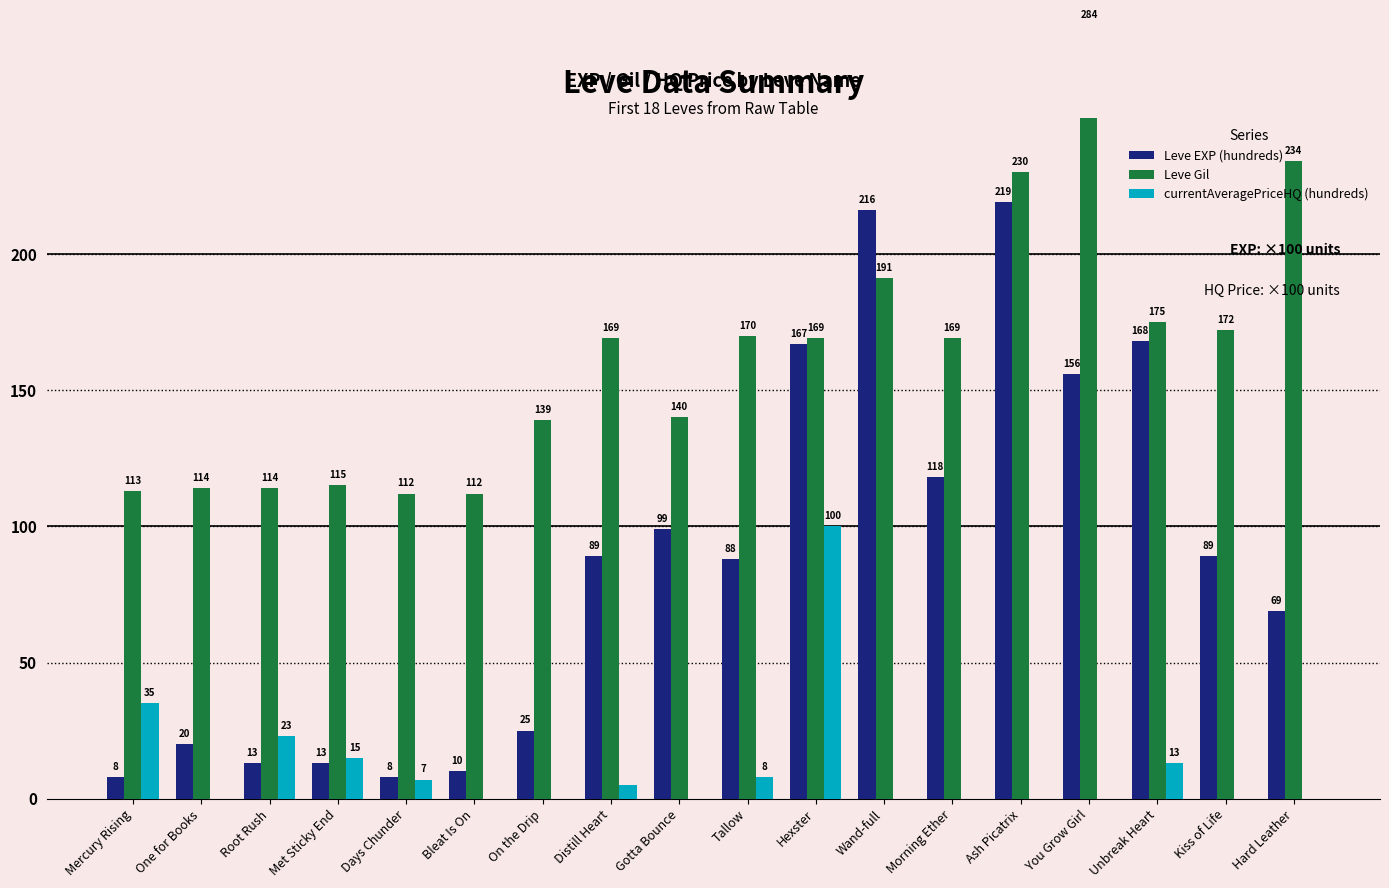

At which category is the sum across all series the highest?

Ash Picatrix